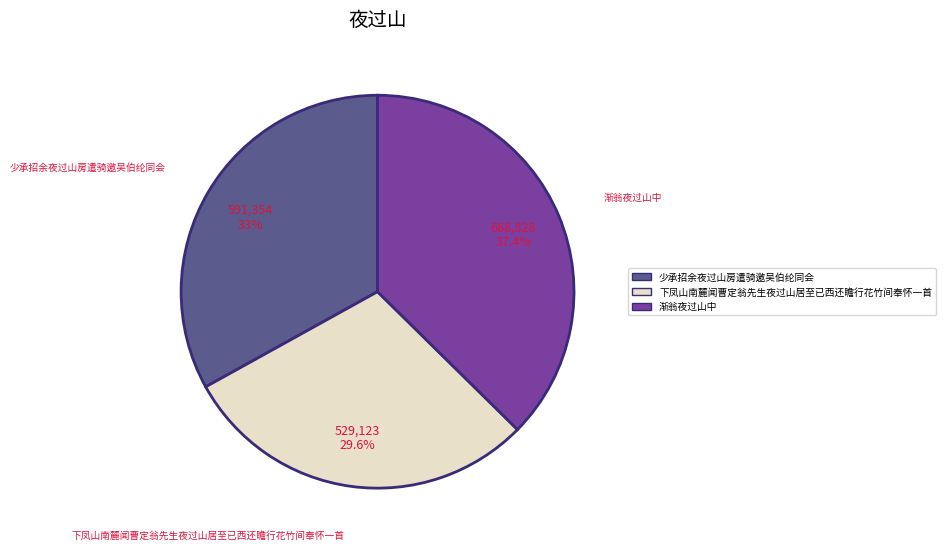

True or false: 下凤山南麓闻曹定翁先生夜过山居至已西还瞻行花竹间奉怀一首 accounts for 15% of the total.

False